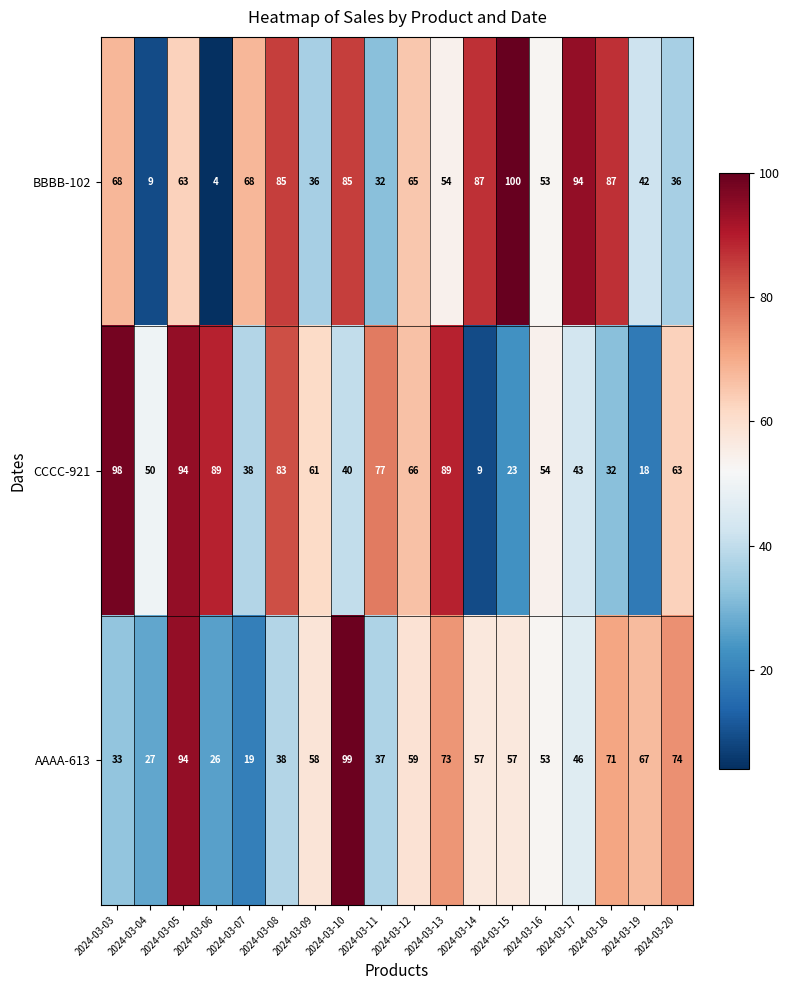

What is the smallest value displayed?

4